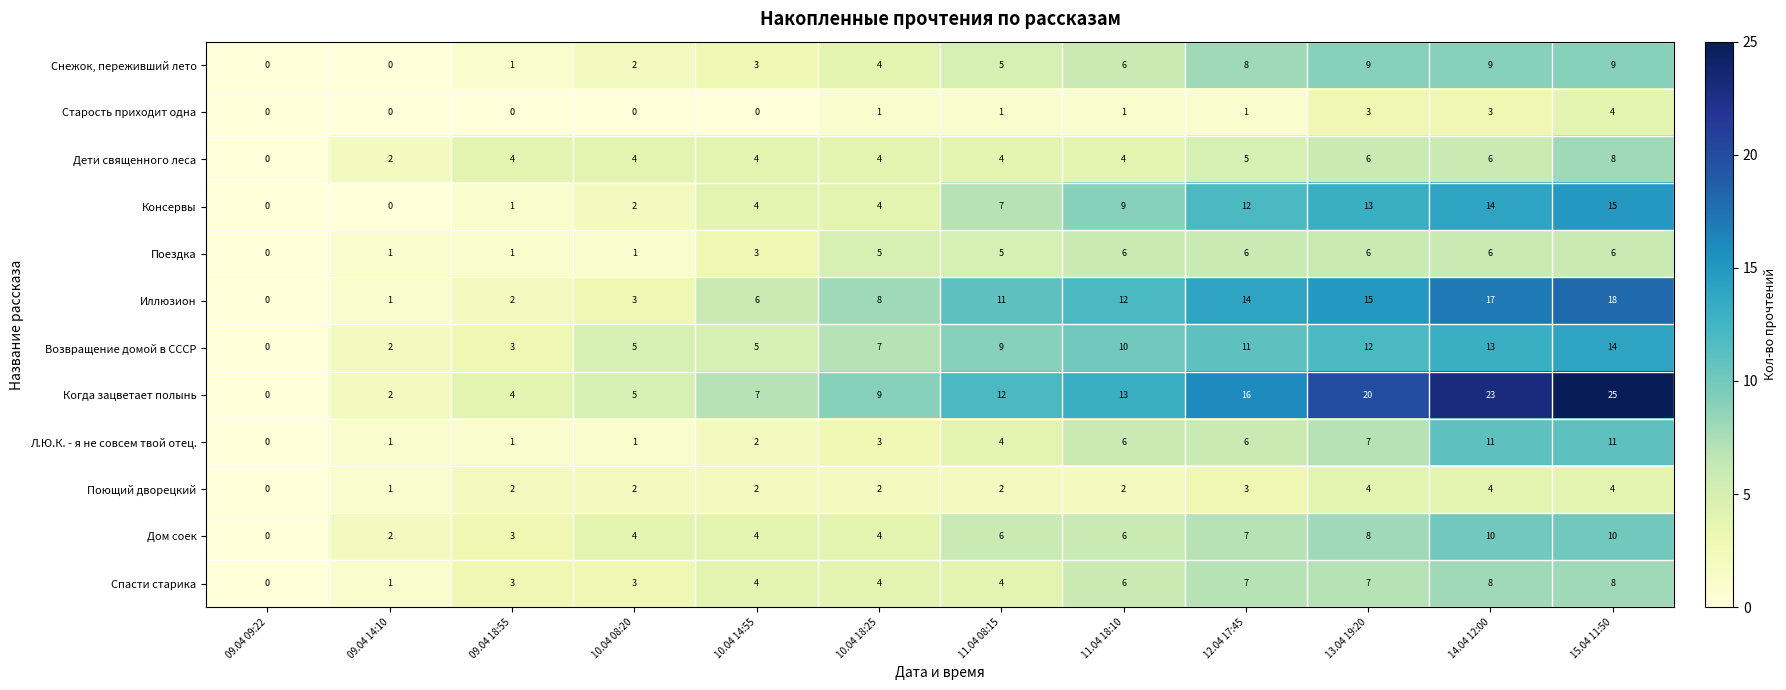

At which label is Когда зацветает полынь closest to 12?

11.04 08:15